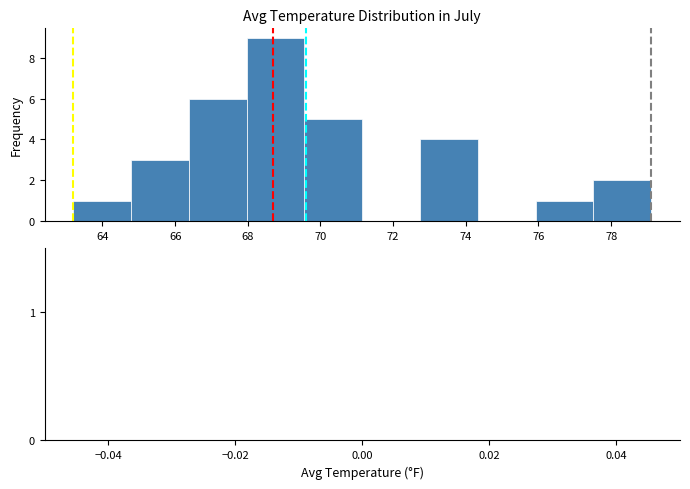

Reading left to right, transcribe this chart: for each bar, give the range it covers on the x-axis and its height. Neither the bar edges nor the heights are printed on the chart, so give them approximately, as read against the axes.

63.2 to 64.8: 1
64.8 to 66.4: 3
66.4 to 68.0: 6
68.0 to 69.6: 9
69.6 to 71.2: 5
71.2 to 72.8: 0
72.8 to 74.4: 4
74.4 to 76.0: 0
76.0 to 77.6: 1
77.6 to 79.2: 2